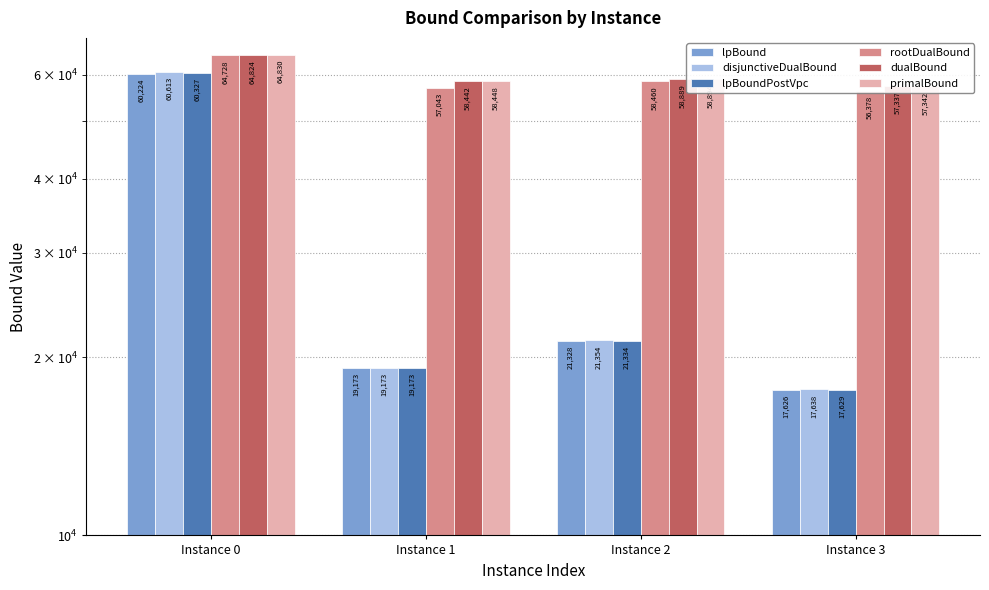

Reading right to left, list all the values displayed in this chart.

lpBound: Instance 3=17626.5	Instance 2=21328.1	Instance 1=19172.6	Instance 0=60224.1
disjunctiveDualBound: Instance 3=17638.0	Instance 2=21354.3	Instance 1=19172.6	Instance 0=60613.0
lpBoundPostVpc: Instance 3=17628.8	Instance 2=21333.6	Instance 1=19172.6	Instance 0=60326.8
rootDualBound: Instance 3=56377.6	Instance 2=58460.4	Instance 1=57042.6	Instance 0=64728.3
dualBound: Instance 3=57337.3	Instance 2=58889.1	Instance 1=58442.1	Instance 0=64823.9
primalBound: Instance 3=57341.8	Instance 2=58894.4	Instance 1=58447.6	Instance 0=64829.6